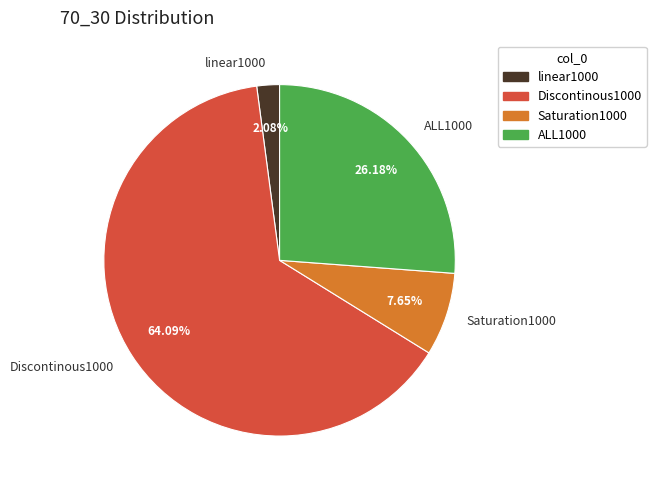

Which has a higher value, Saturation1000 or Discontinous1000?

Discontinous1000